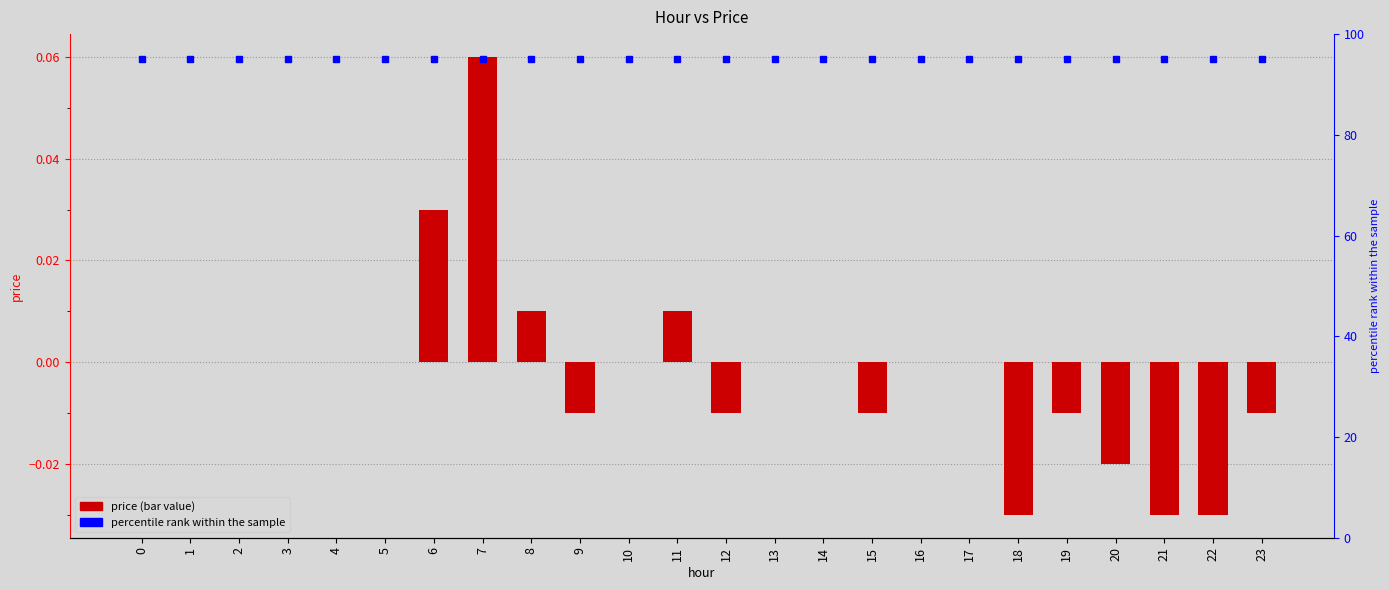

Rank the categories by value from highest to lowest.

7, 6, 8, 11, 0, 1, 2, 3, 4, 5, 10, 13, 14, 16, 17, 9, 12, 15, 19, 23, 20, 18, 21, 22